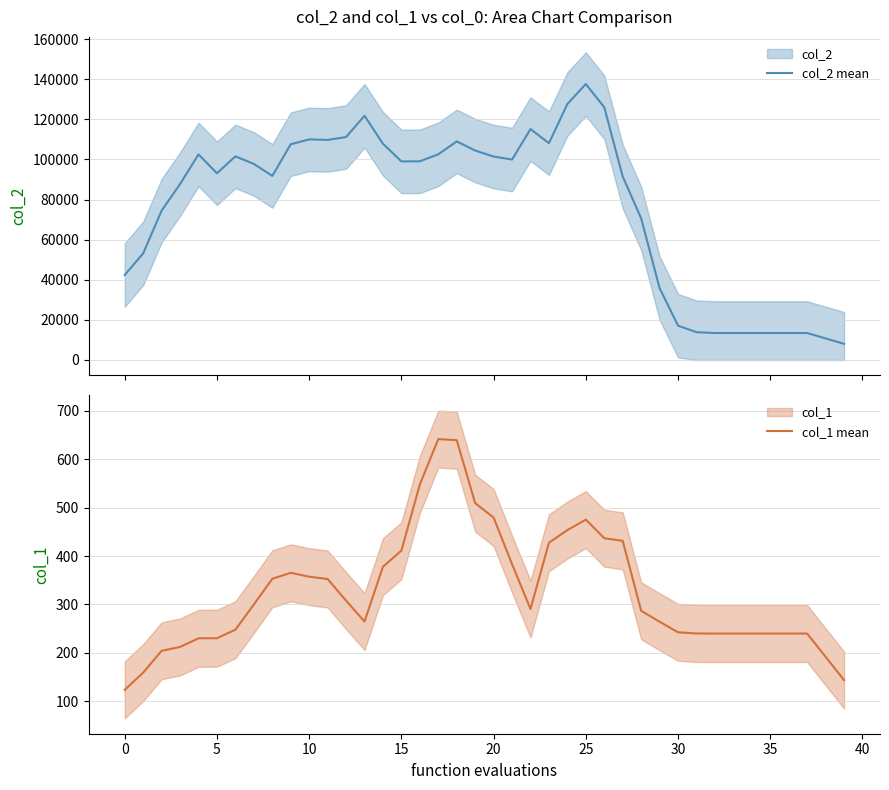

Is it true that col_1 mean equals 417.3 at 30?

False